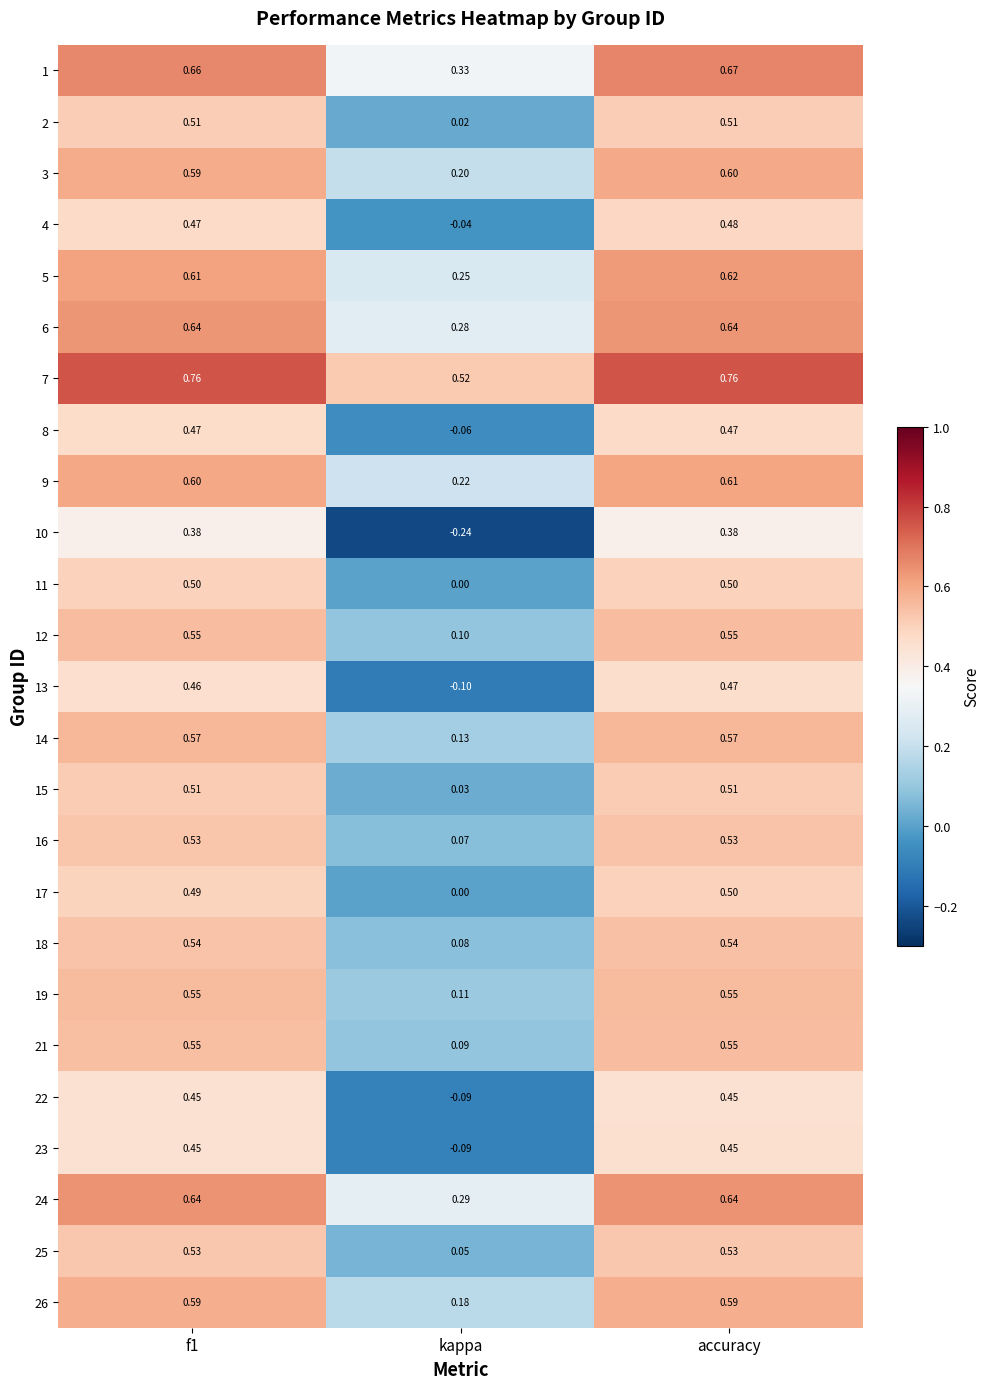

What is the total value across all series at accuracy?

13.7